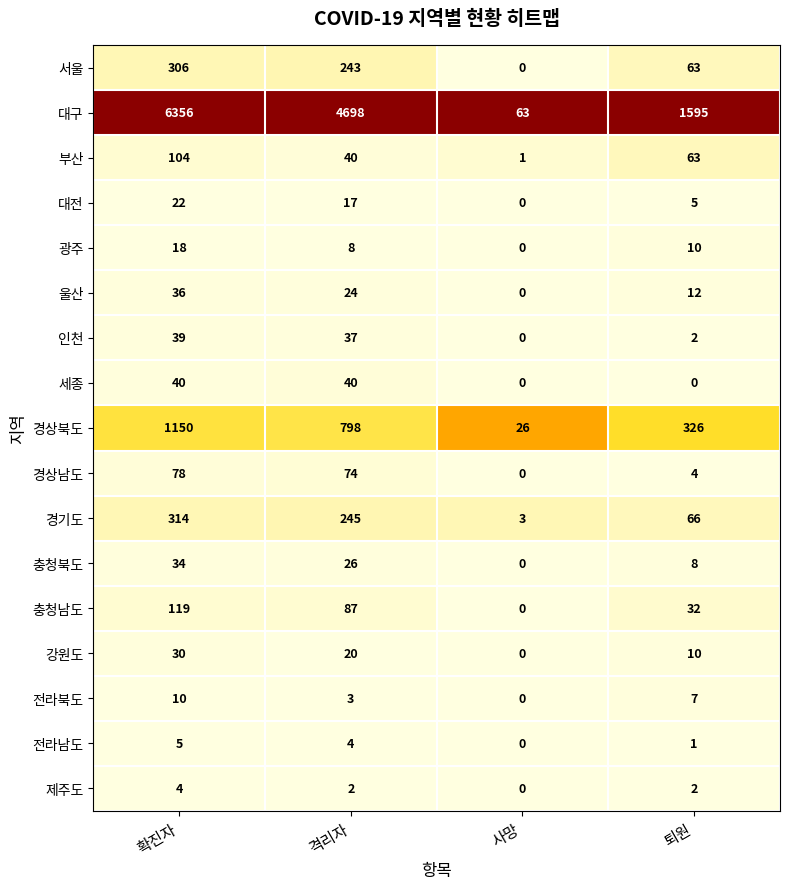

What is the highest value of the 경기도 series?

314